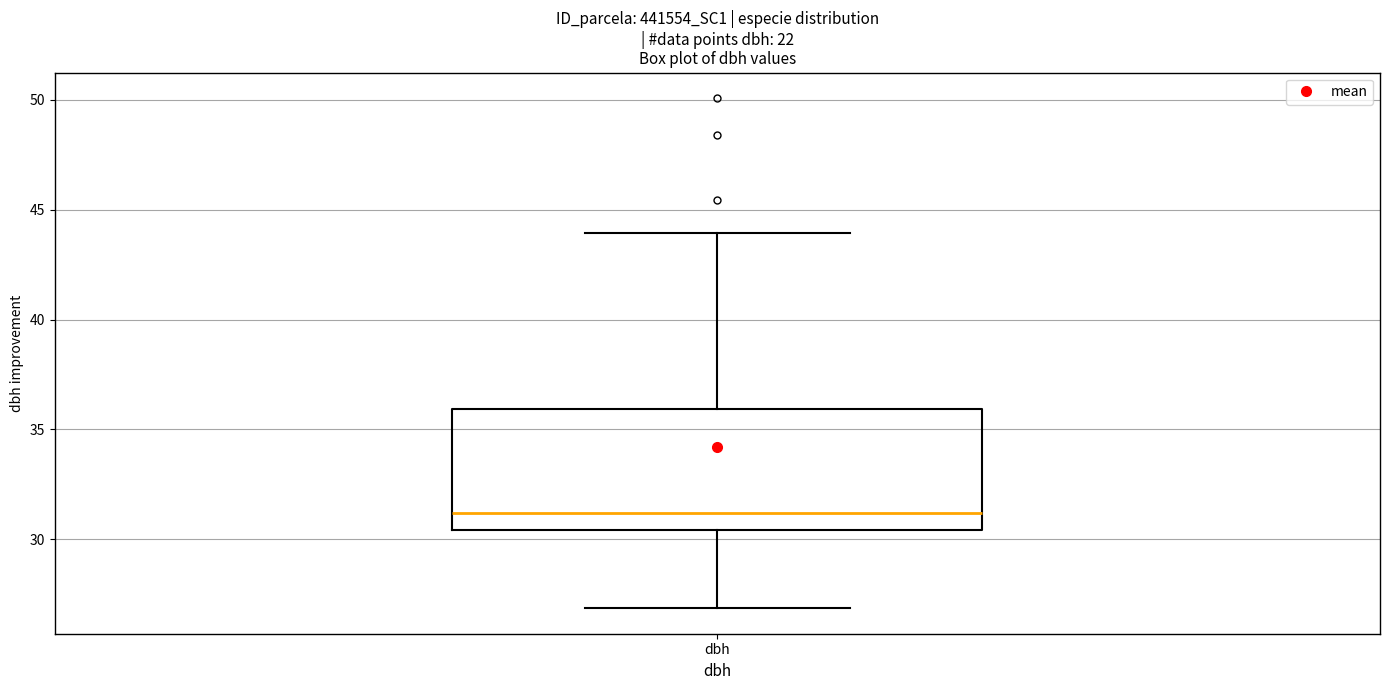

Transcribe this box plot: give where the median line is, the range the box spans, and where the two whiskers end, as read against the y-axis. The values are not printed on the chart, so give them approximately, as read against the axis.

median 31.0, box 30.5 to 36.0, whiskers 27.0 to 44.0